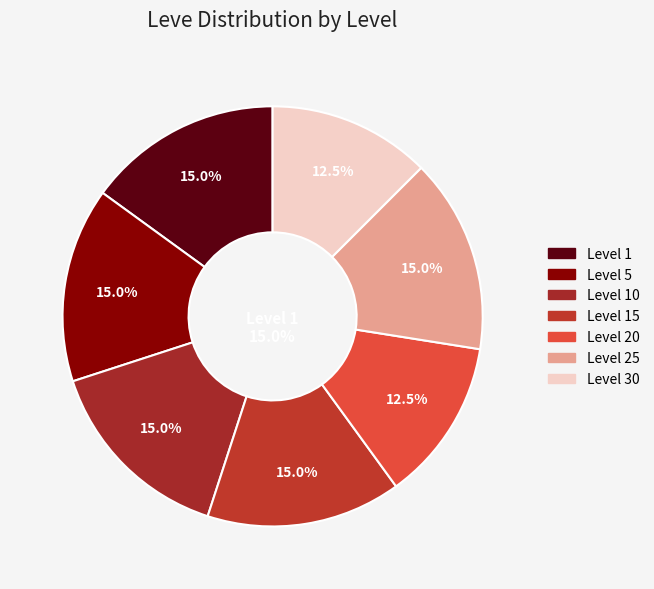

Count the number of slices in the pie.

7